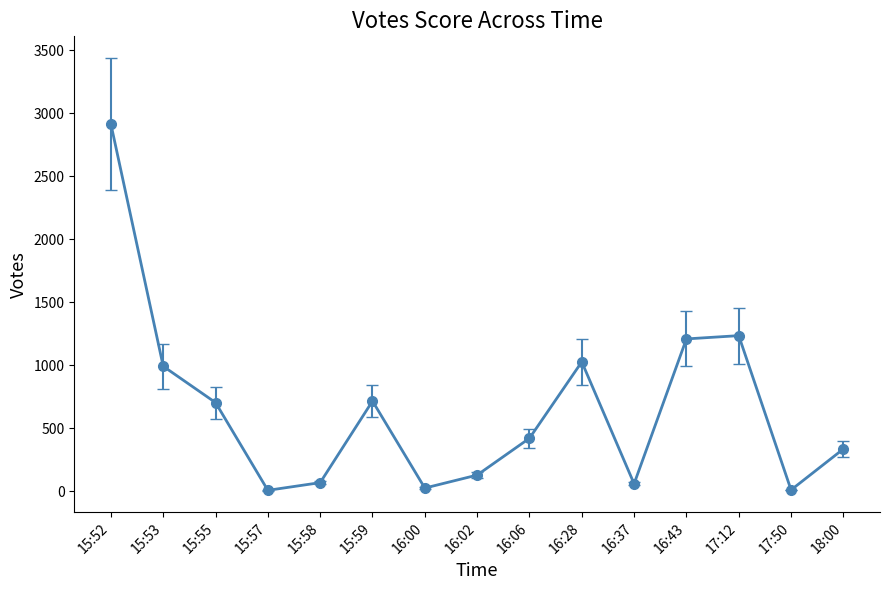

What is the smallest value displayed?

9